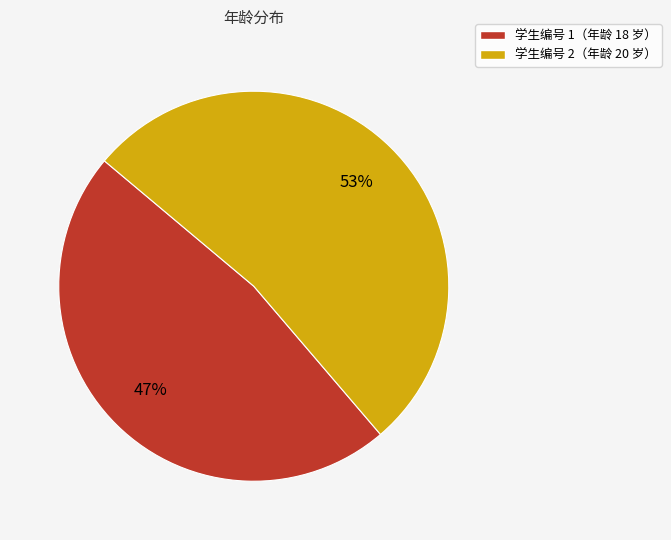

To the nearest percent, what is the average slice percentage?

50%